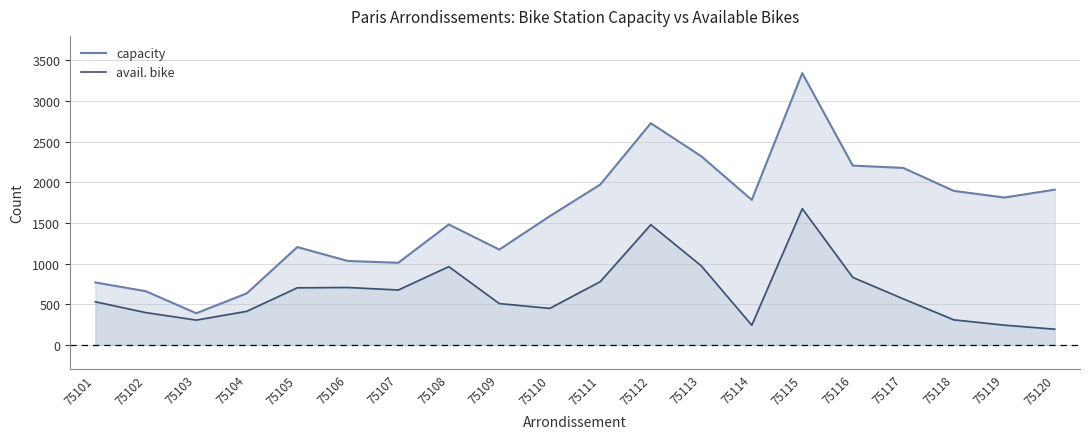

Is it true that avail. bike equals 397 at 75102?

True